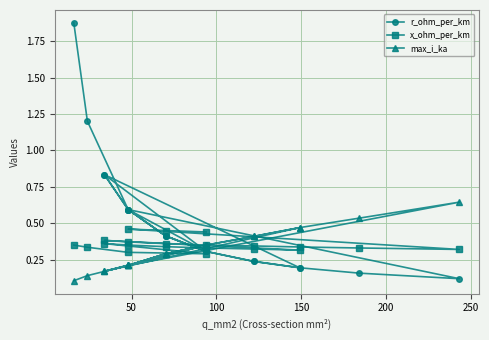

How many interior local valleys does the x_ohm_per_km series have?

3